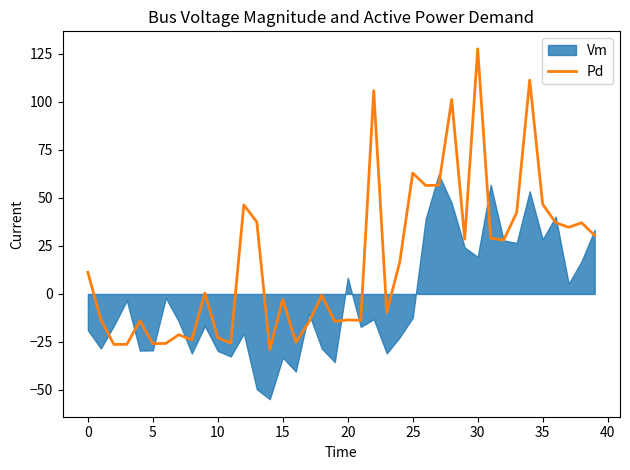

The Pd series shows -25.9 at 5. True or false?

True